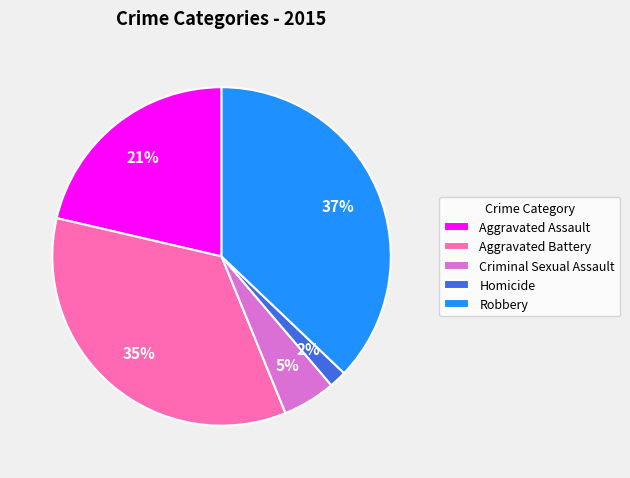

Between Aggravated Assault and Homicide, which is larger?

Aggravated Assault